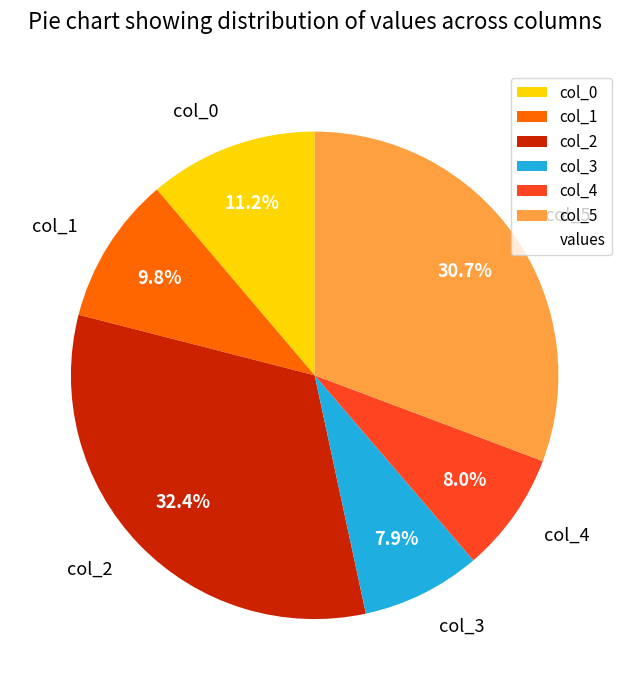

To the nearest percent, what percentage of the pie is col_4?

8%